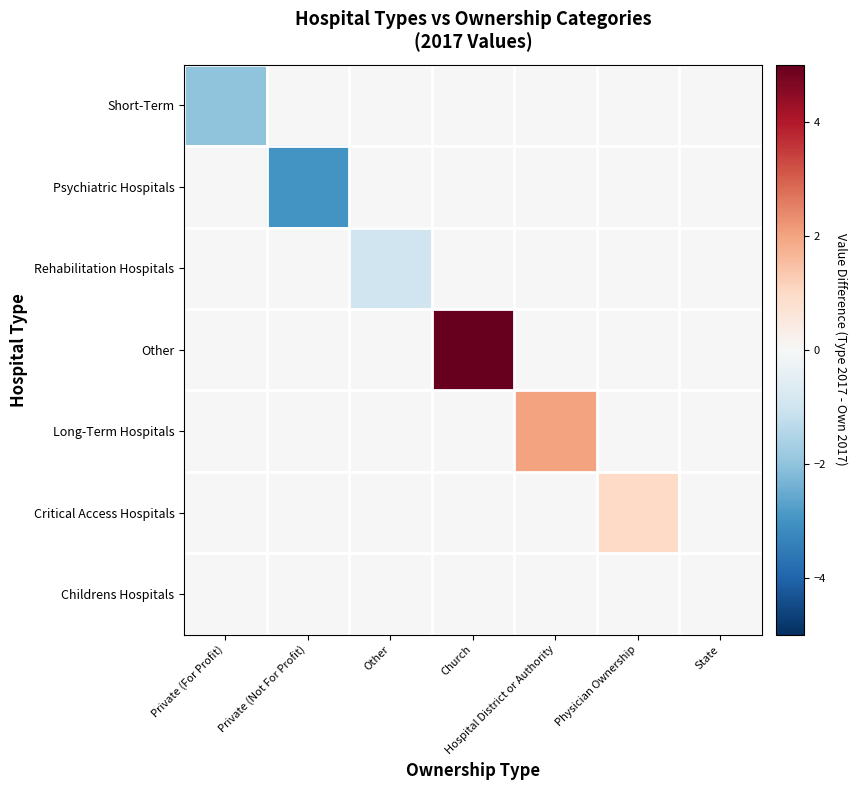

Which has a higher value, Private (For Profit) or Church?

Church